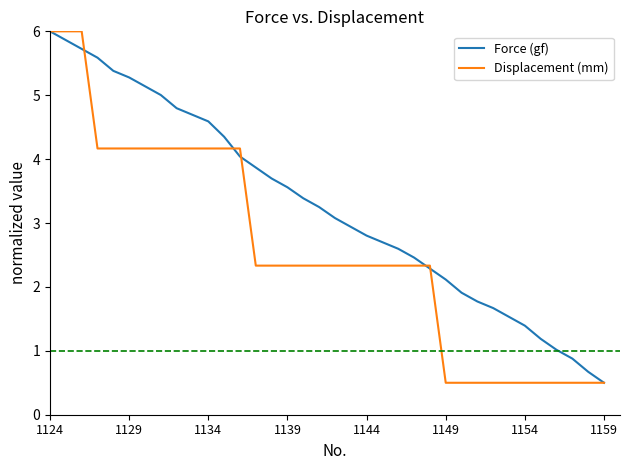

What is the greatest value displayed?

6.0